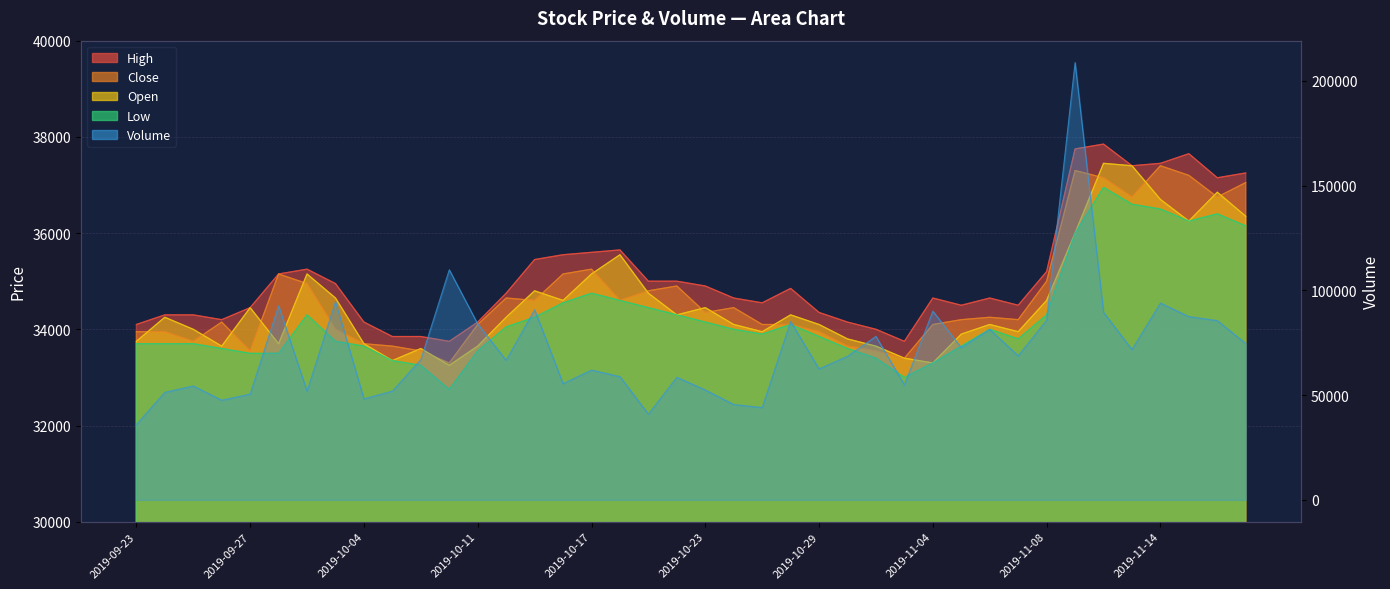

True or false: High and Low intersect in this chart.

False